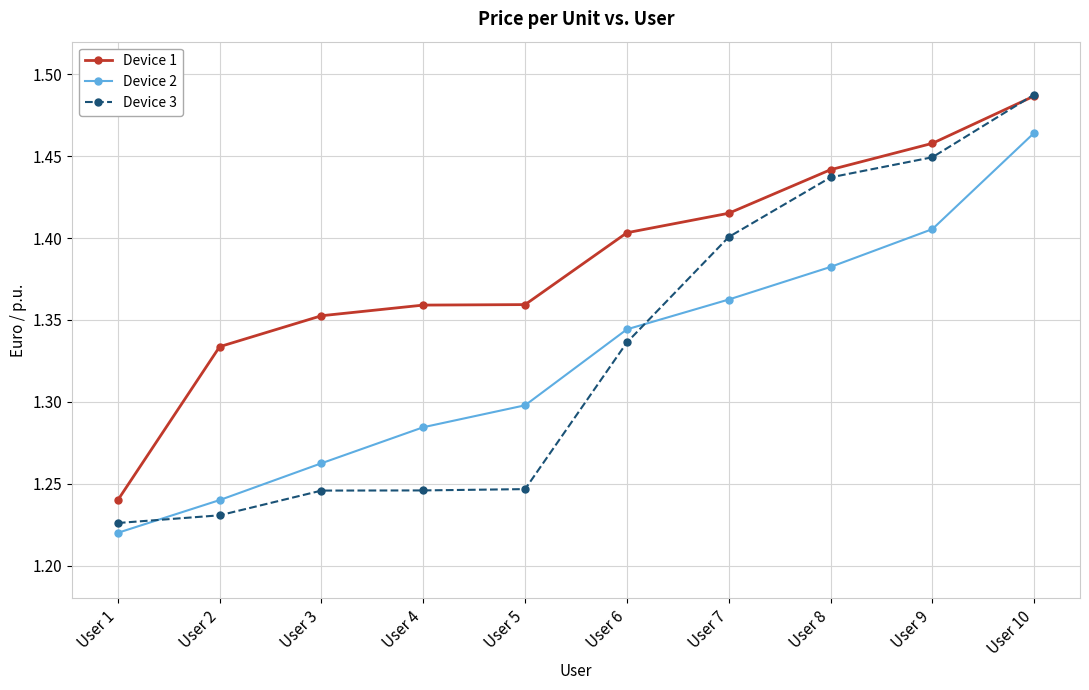

Which series ends up on top after the final intersection of Device 3 and Device 1?

Device 3